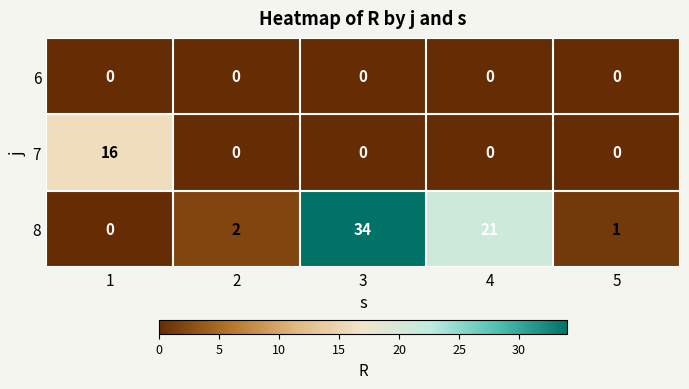

List the series in order of their overall mean, highest first.

8, 7, 6